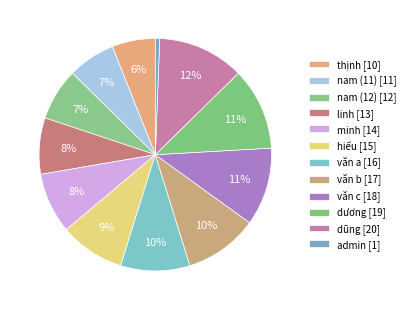

To the nearest percent, what is the difference between the văn c and văn a slice percentages?

1%